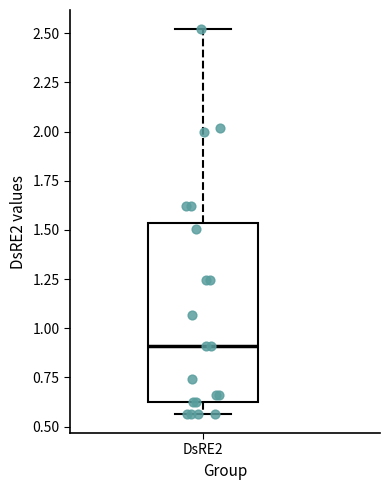

Where does the median line of the box for DsRE2 sit on the y-axis? The values are not printed on the chart, so give them approximately, as read against the axis.

0.90